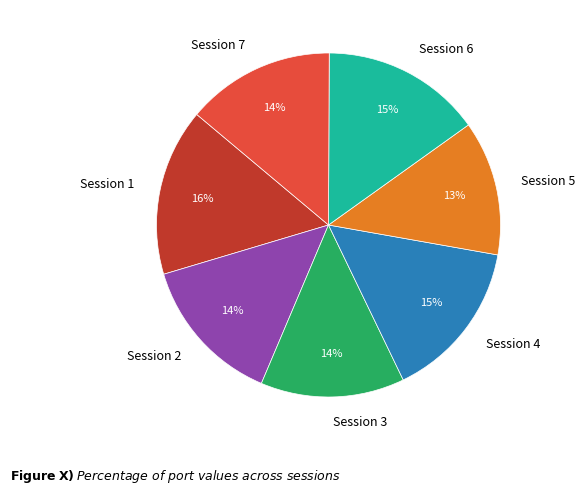

To the nearest percent, what percentage of the pie is Session 4?

15%